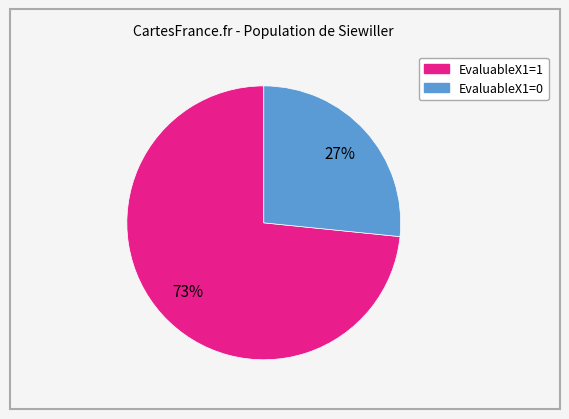

Between EvaluableX1=1 and EvaluableX1=0, which is larger?

EvaluableX1=1